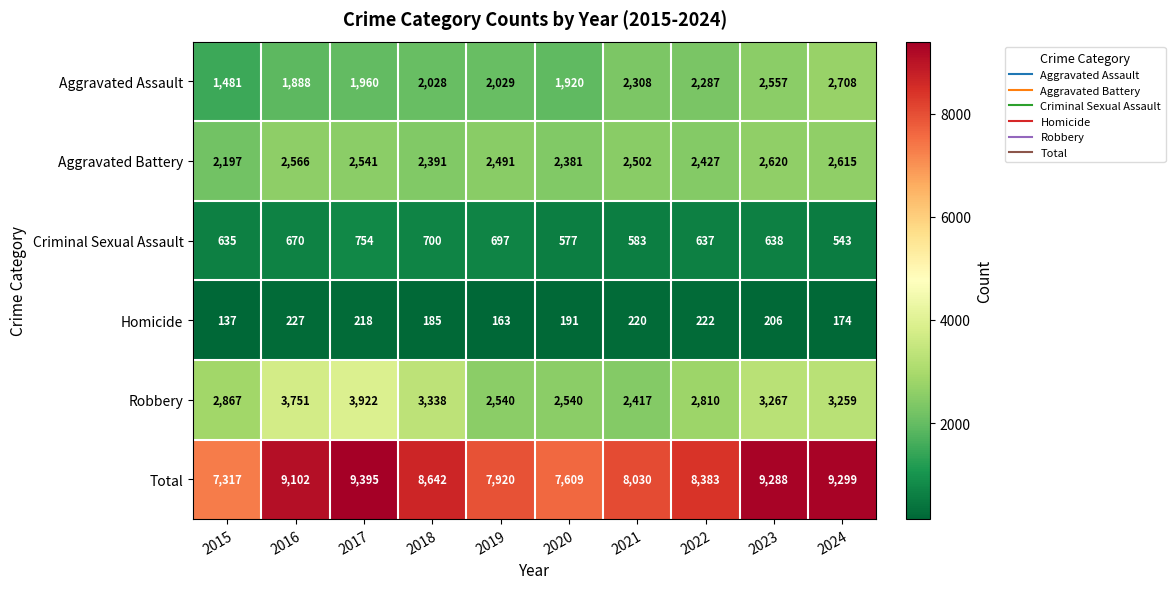

Where does the Total series first go above 8642?

2016